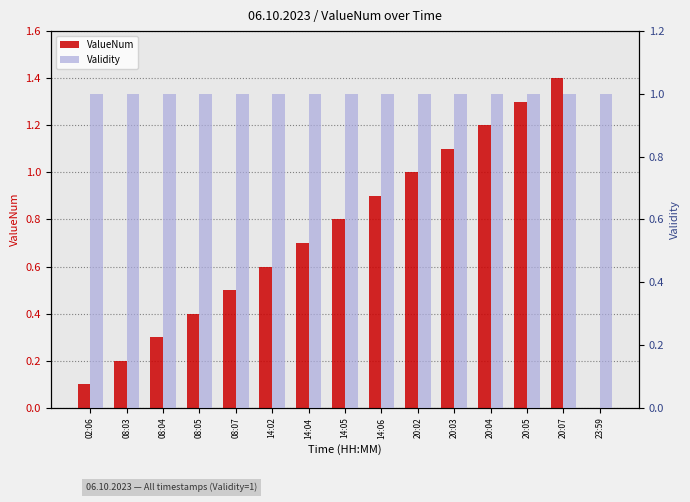

The Validity series shows 1.0 at 20:04. True or false?

True